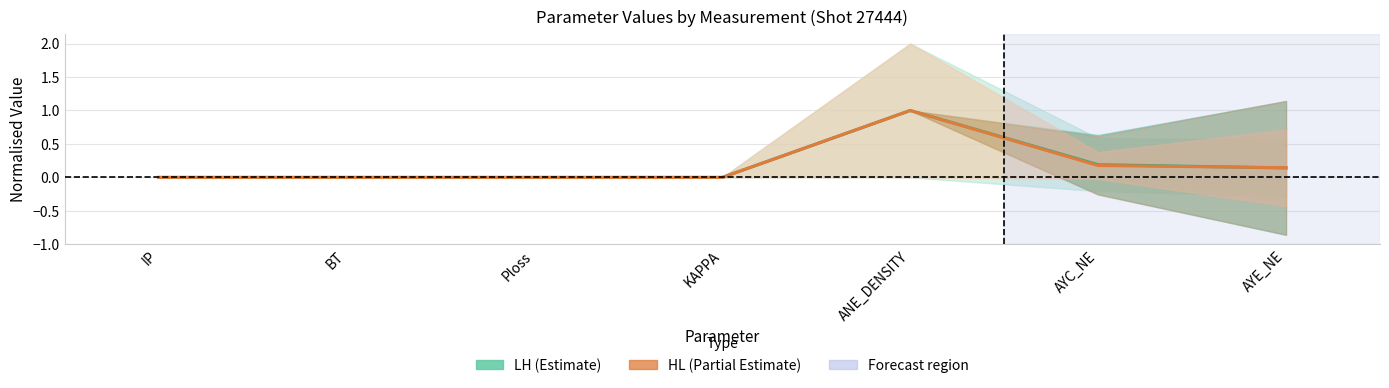

What is the value of the LH (Estimate) point at the 5th from the left?

1.0